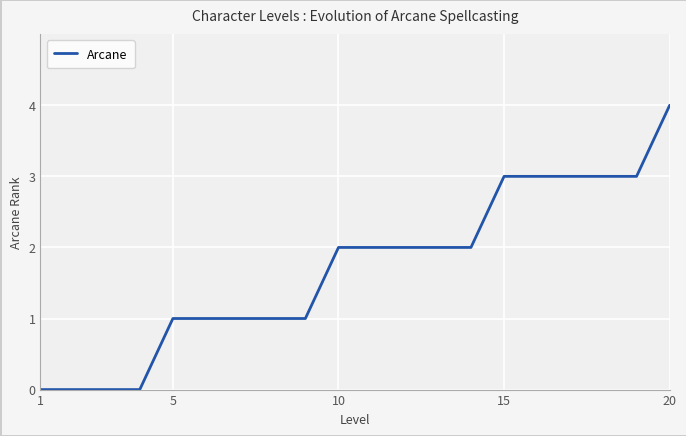

Count the number of categories in the chart.

20